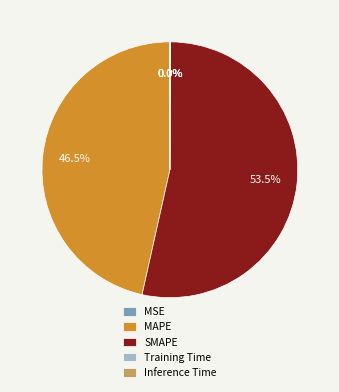

Between MAPE and SMAPE, which is larger?

SMAPE